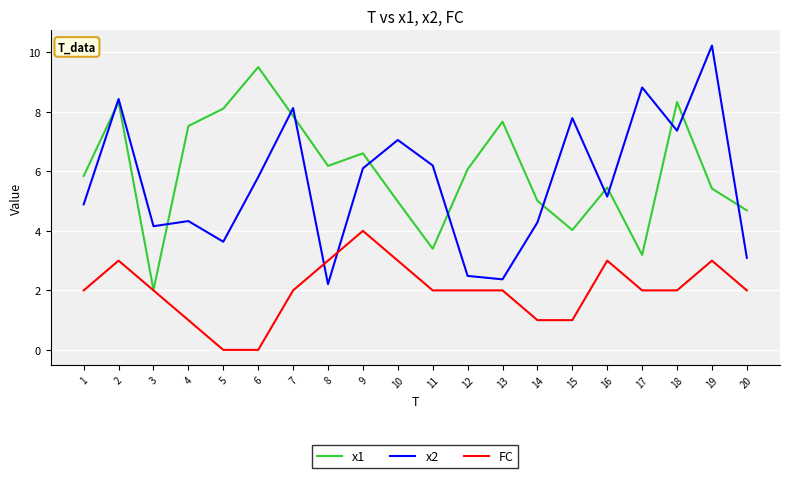

True or false: FC has more than 0 interior local peaks.

True